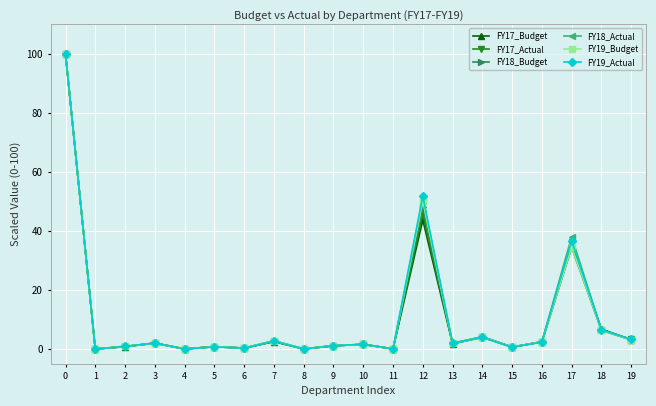

What is the maximum value shown in the chart?

100.0